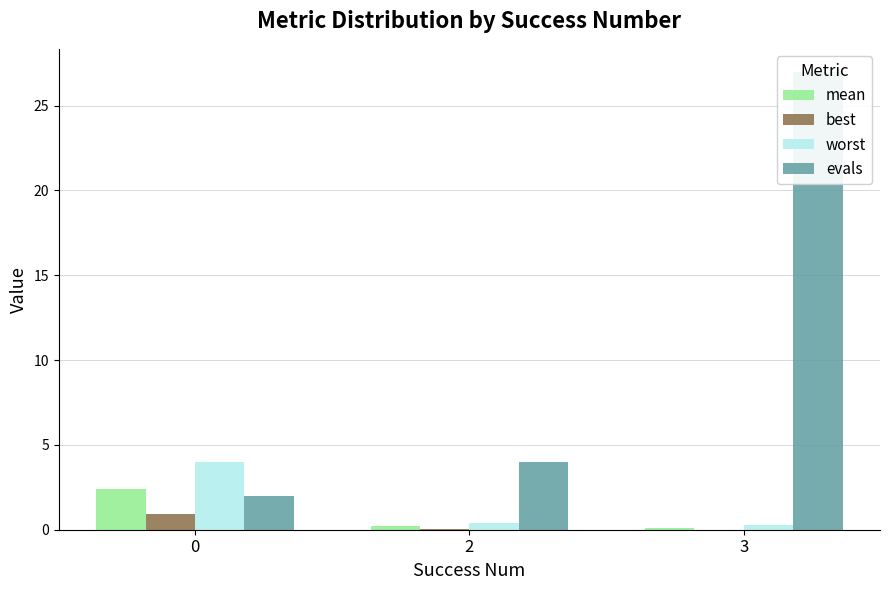

Reading left to right, transcribe all the data shown in this chart.

mean: 0=2.4	2=0.2	3=0.1
best: 0=1.0	2=0.0	3=0.0
worst: 0=4.0	2=0.4	3=0.3
evals: 0=2.0	2=4.0	3=27.0